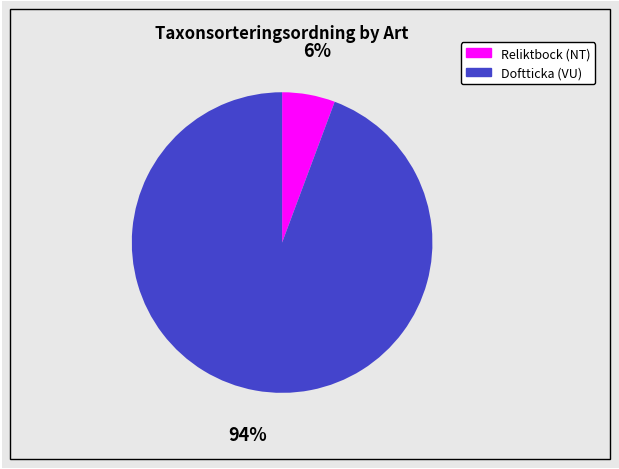

Is it true that Doftticka (VU) is 94% of the pie?

True